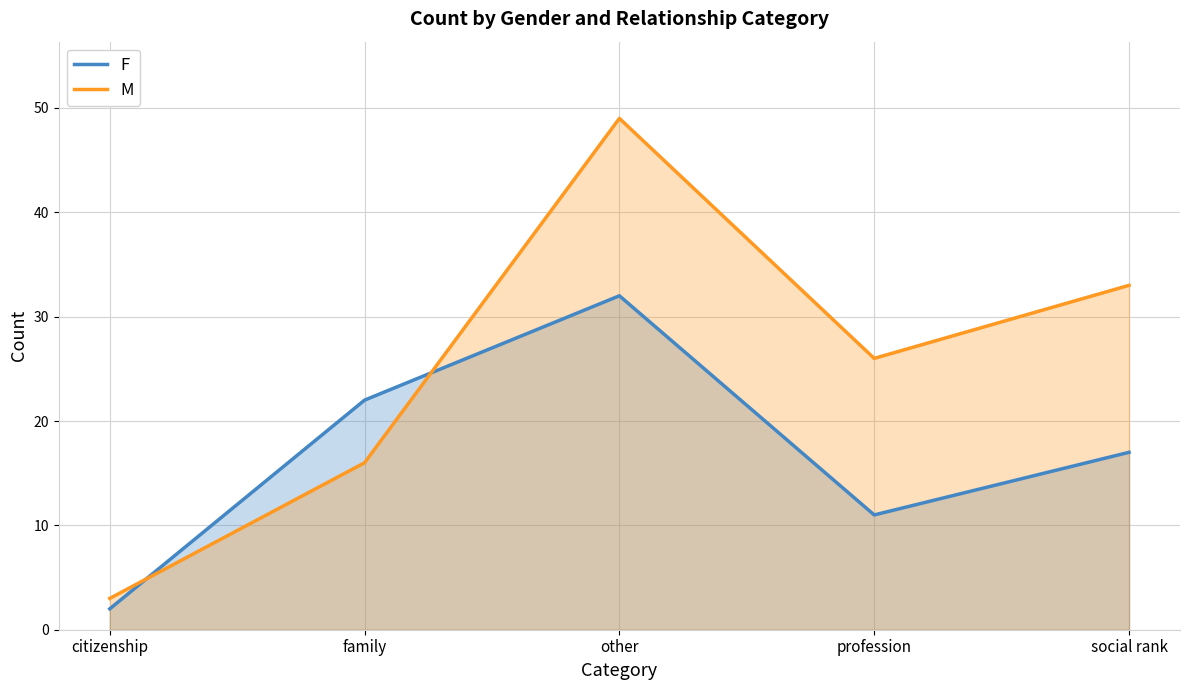

What is the label of the 4th point from the left?

profession